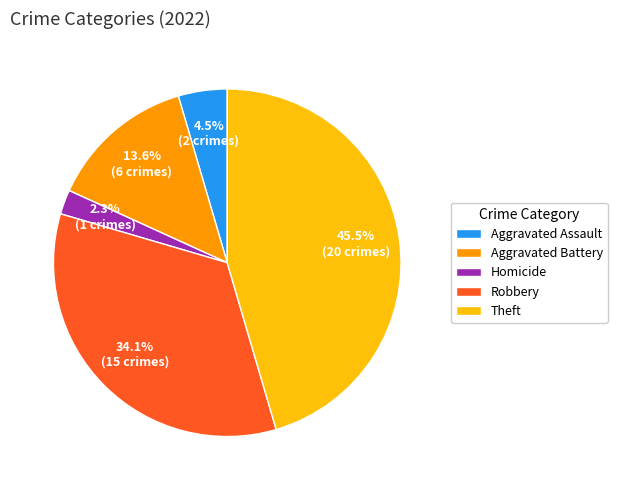

How much of the chart is everything except Theft?

54.5%